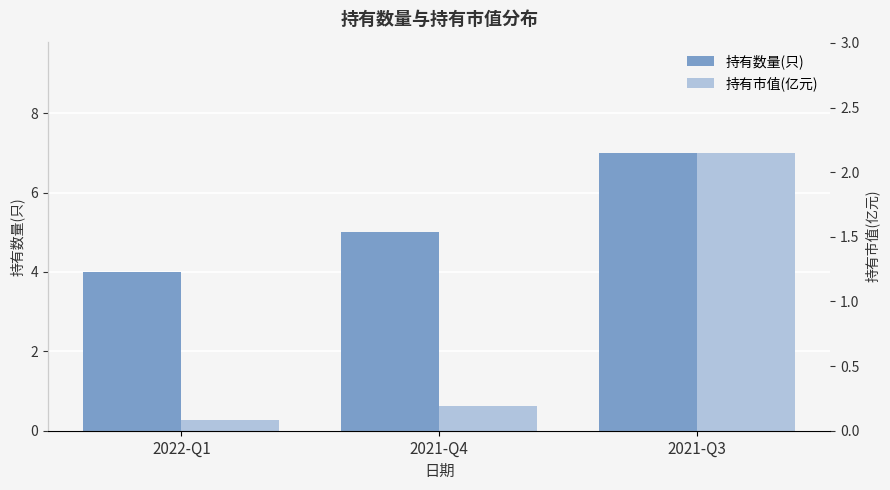

At how many categories does at least one series exceed 6?

1